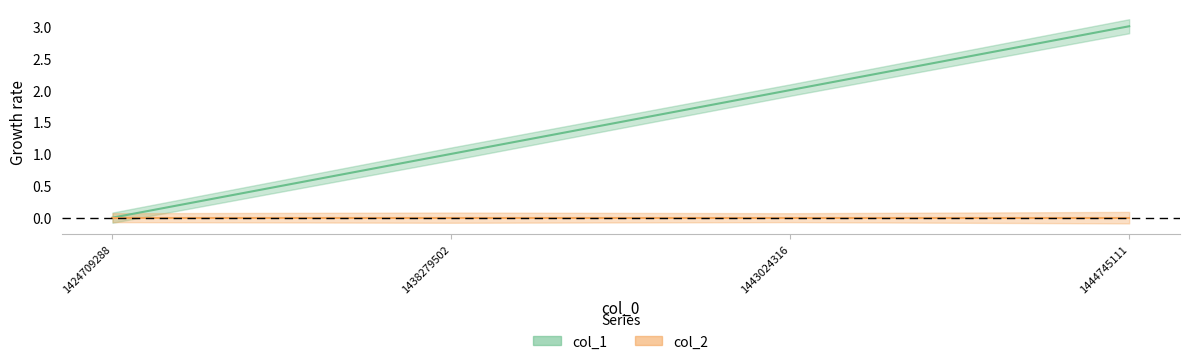

Rank the categories by value from lowest to highest.

1424709288, 1438279502, 1443024316, 1444745111